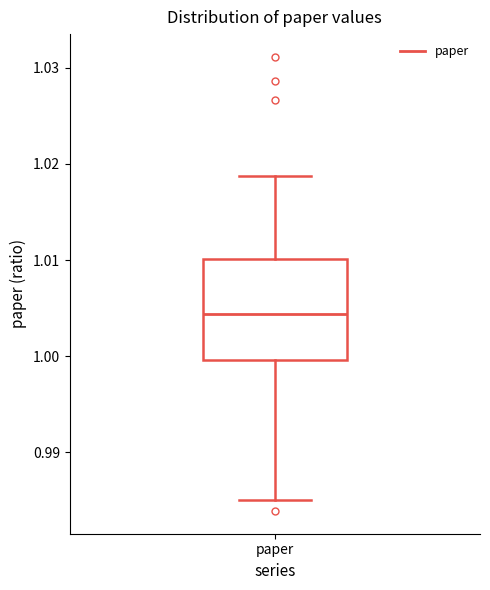

Where does the upper whisker of the box for paper end on the y-axis? The values are not printed on the chart, so give them approximately, as read against the axis.

1.019